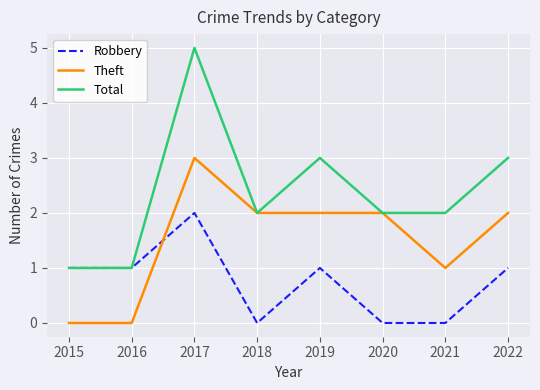

Between which two adjacent categories do Robbery and Theft first intersect?

2016 and 2017